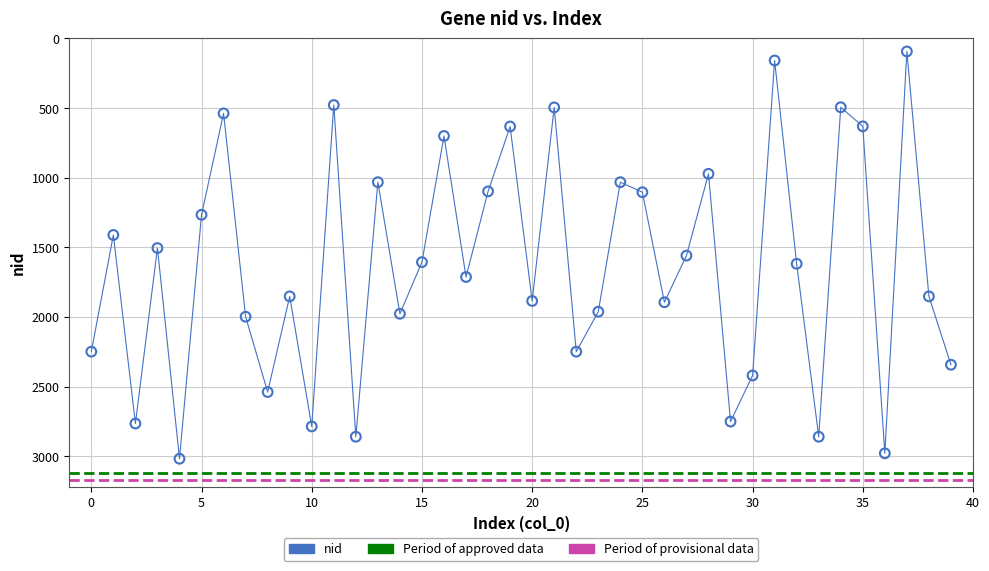

What is the range of Y values (max minus min)?

2925